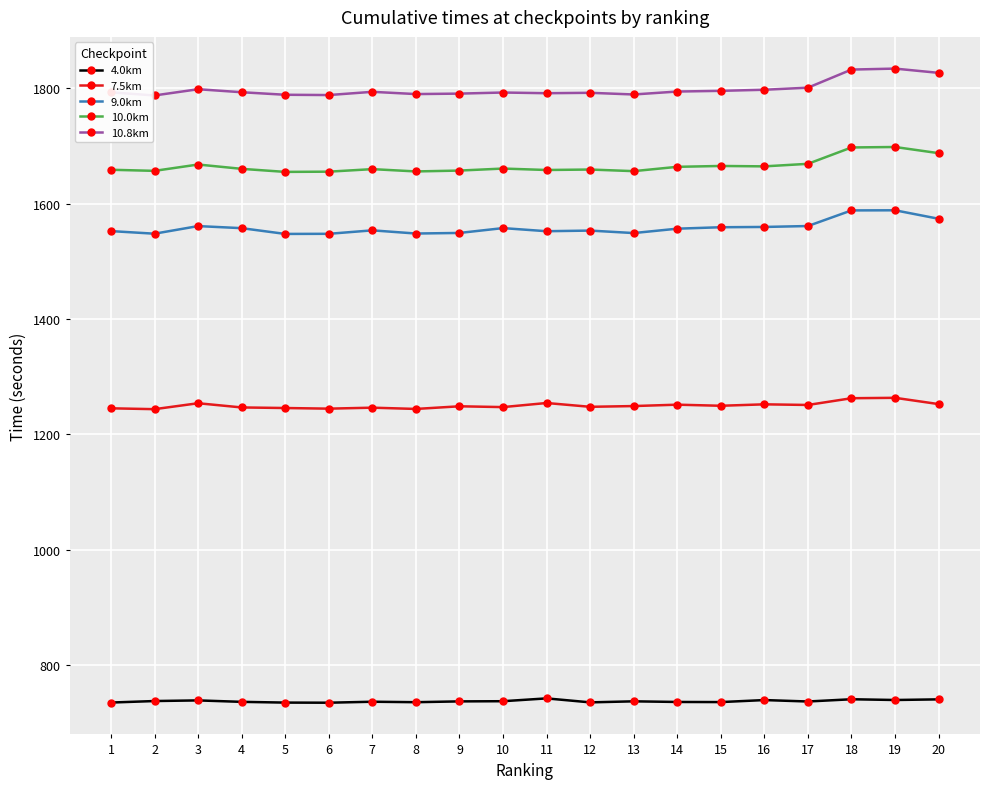

Which series has the largest total across all categories?

10.8km